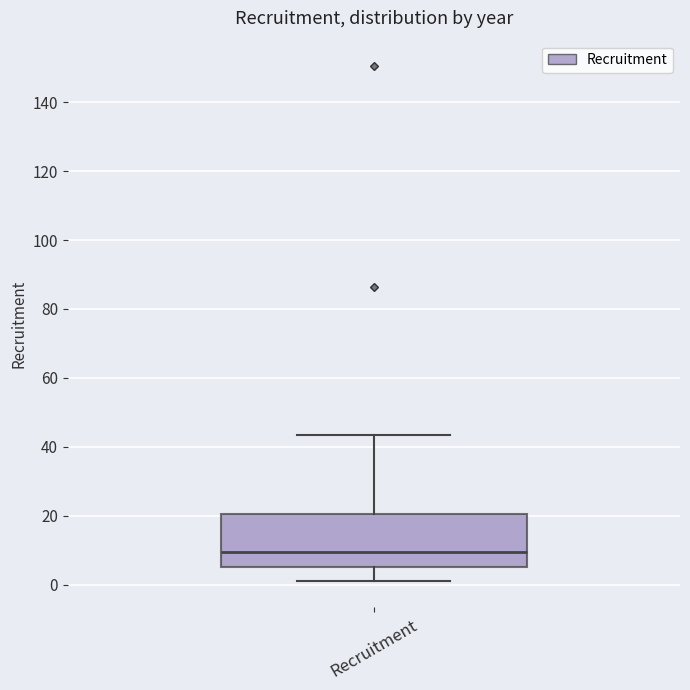

Where does the lower whisker of the box for Recruitment end on the y-axis? The values are not printed on the chart, so give them approximately, as read against the axis.

2